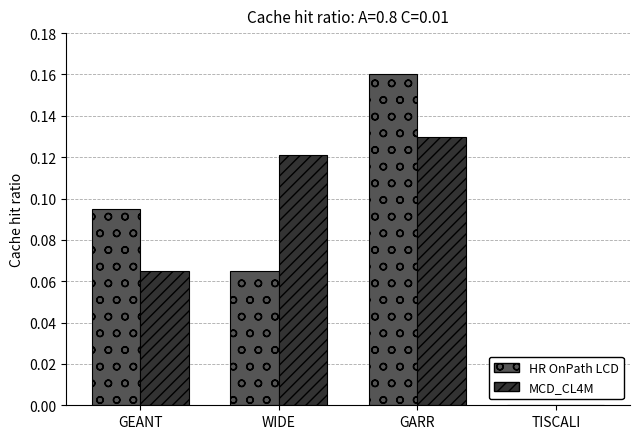

How many distinct data groups are displayed?

2